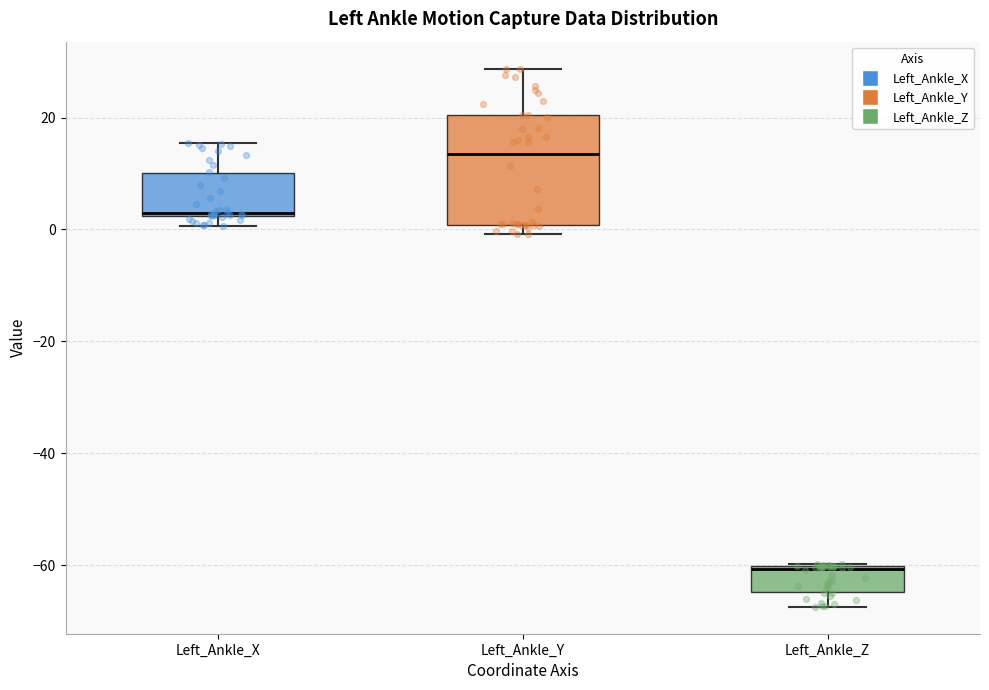

Reading left to right, read every box against the y-axis: the position of its median line, the range the box covers, and the ends of its whiskers. The values are not printed on the chart, so give them approximately, as read against the axis.

Left_Ankle_X: median 2, box 2 to 10, whiskers 0 to 16
Left_Ankle_Y: median 14, box 0 to 20, whiskers 0 (just below the box's lower edge) to 28
Left_Ankle_Z: median -60, box -64 to -60, whiskers -68 to -60